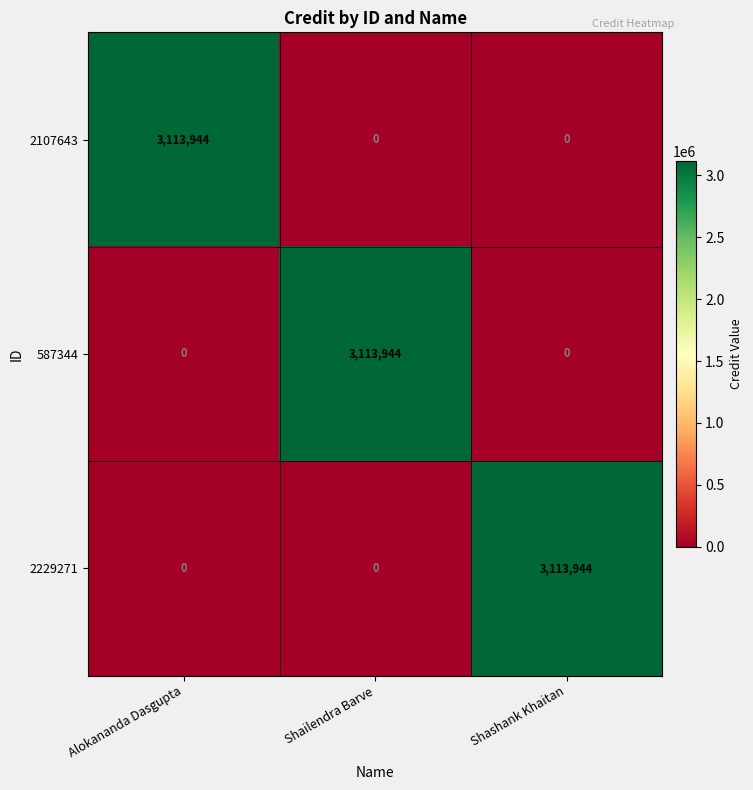

What is the greatest value displayed?

3113944